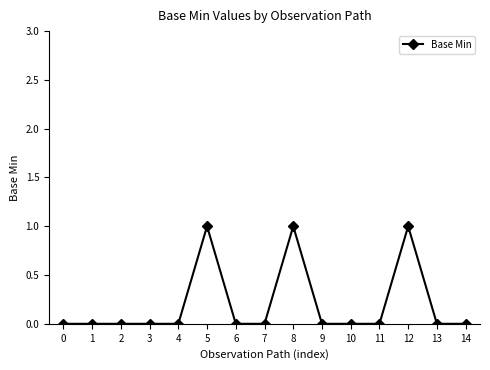

Is it true that the value at 11 is 0?

True